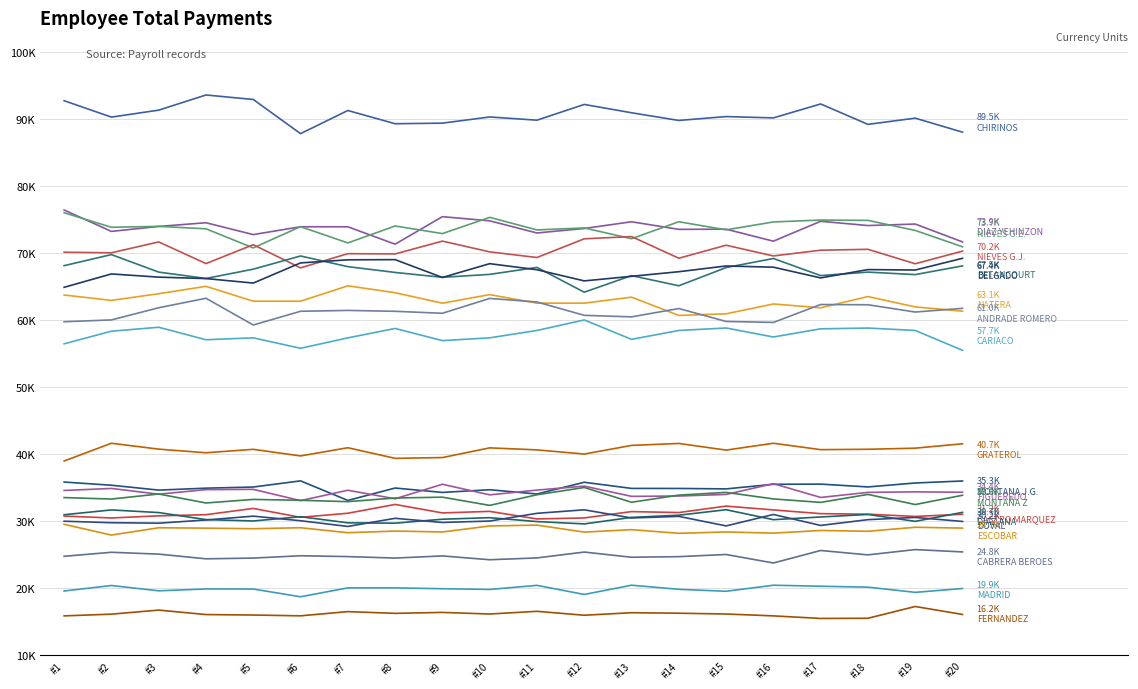

Reading left to right, list all the values displayed in this chart.

ANDRADE ROMERO JOSE LUIS=61028.5	BETANCOURT BELISARIO JOSE GREGORIO=67512.3	CABRERA BEROES DAMASO RAMON=24789.3	CARIACO RODRIGUEZ ANTONIO RAFAEL=57661.1	CASTRO MARQUEZ ROLLMAN JOSE=31161.9	CHIRINOS MARIO ANTONIO=89544.9	DELGADO INES RAMON=67437.2	DIAZ ANA ISABEL=30693.2	DIAZ RODRIGUEZ YEHINZON ISRAEL=73911.9	DOVAL MANUEL=30165.4	ESCOBAR R. ANDRES A.=28705.4	FERNANDEZ IDELFONZO=16236.9	FIGUEREDO R JESUS A=34446.5	GRATEROL YEPEZ DEIVIS JOSE=40734.5	MADRID M JOSE A=19875.6	MONTANA MANGARRET JOSE GREGORIO=35256.7	MONTAÑA Z ROQUE=33630.2	NATERA PEROZO JOSE LUIS=63113.3	NIEVES GONZALEZ GERMAN ENRIQUE=73717.4	NIEVES GONZALEZ JOSE GREGORIO=70190.7